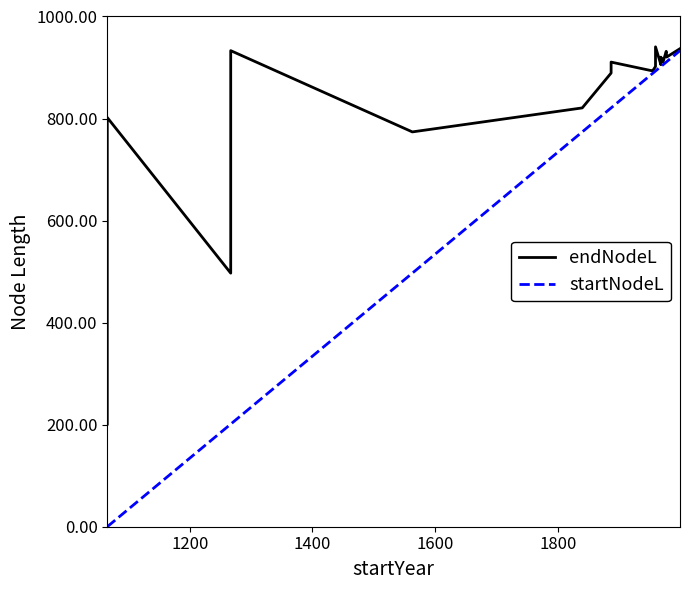

How many values in the startNodeL series exceed 889?

10